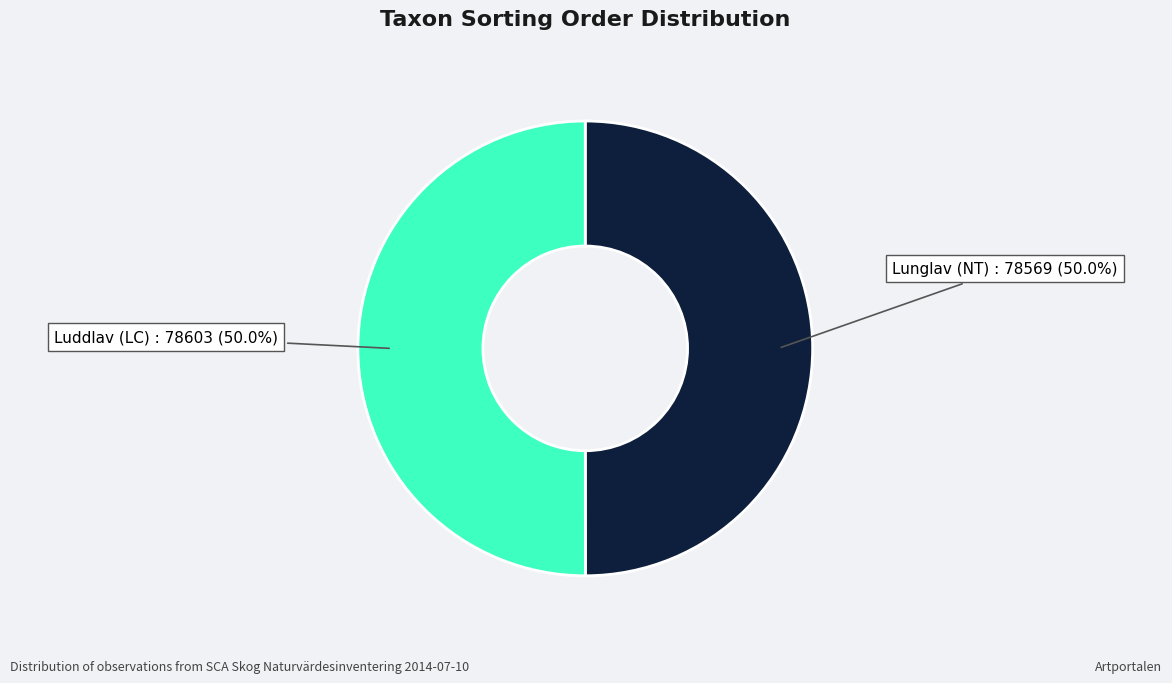

What is the ratio of the value at Lunglav (NT) to the value at Luddlav (LC)?

1.0